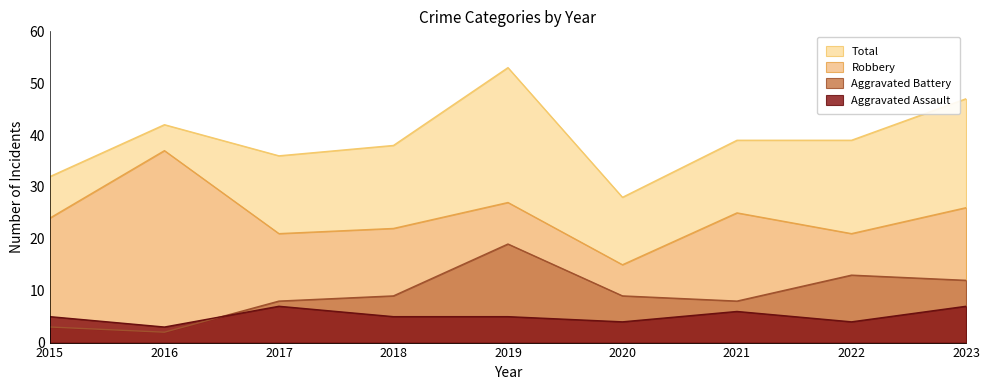

True or false: Aggravated Battery has more than 1 interior local peaks.

True